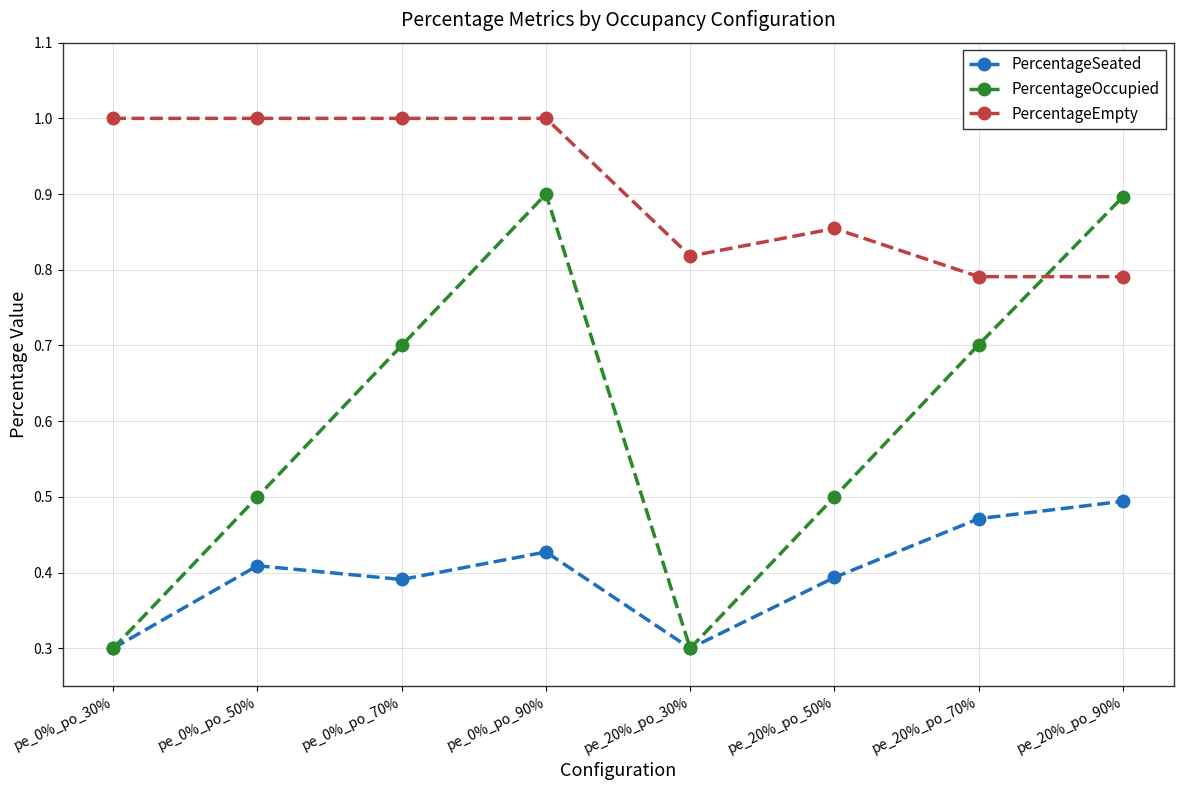

At pe_0%_po_90%, list the series in order from largest to smallest.

PercentageEmpty, PercentageOccupied, PercentageSeated